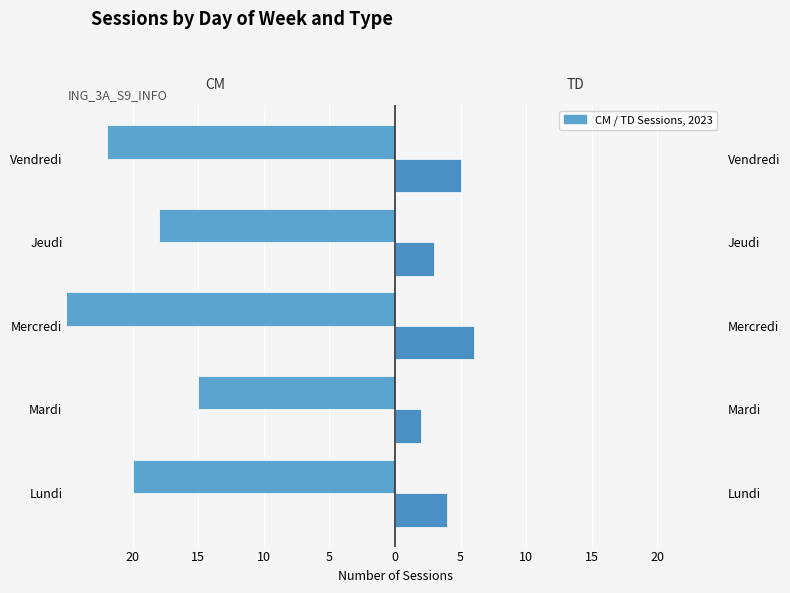

What is the highest value of the CM series?

-15